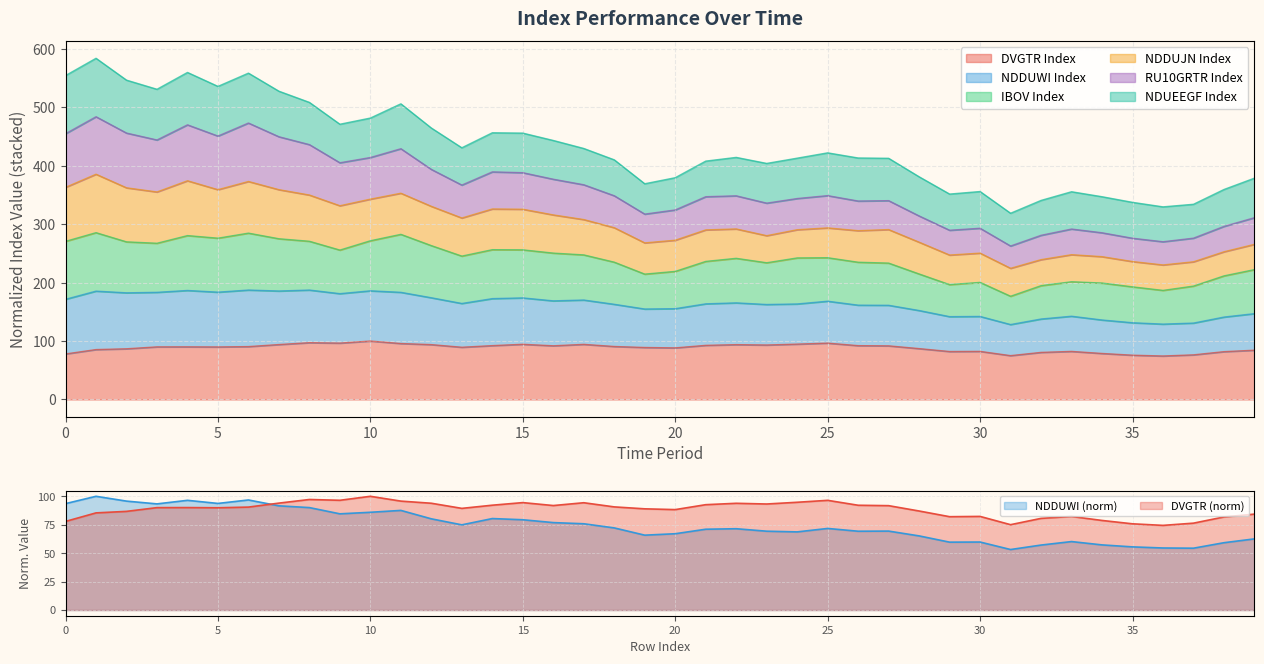

At which category is the sum across all series the highest?

1